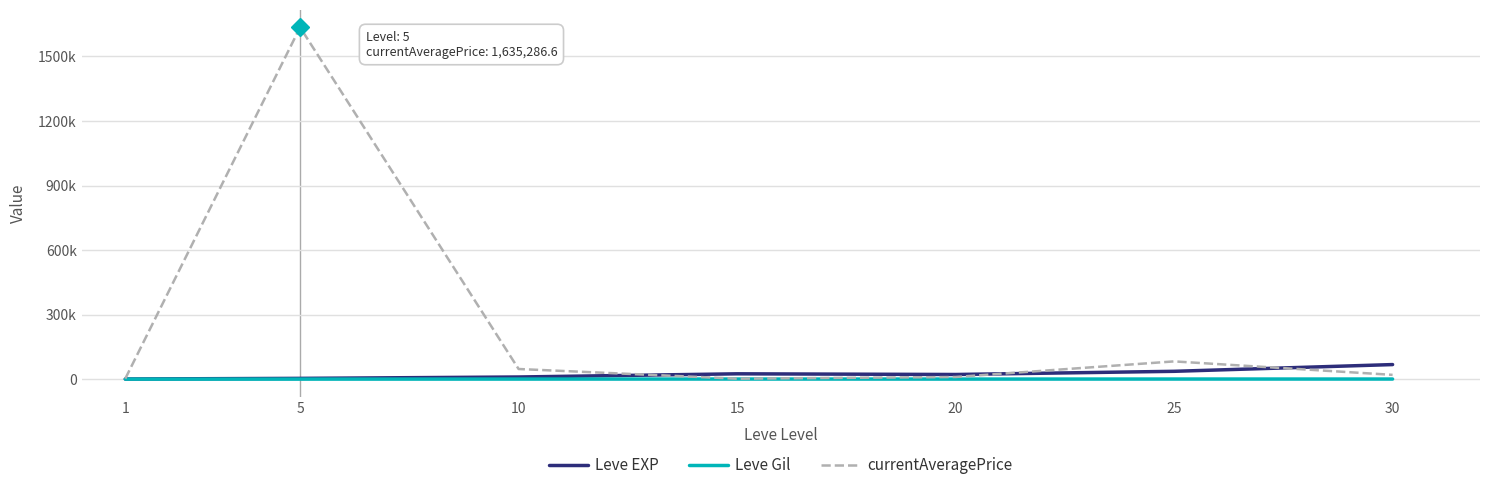

Reading right to left, extract all data points from this chart.

Leve EXP: 30=67730.0	25=36390.0	20=21600.0	15=24790.0	10=9990.0	5=3600.0	1=630.0
Leve Gil: 30=463.0	25=485.0	20=290.0	15=529.0	10=293.0	5=139.0	1=113.0
currentAveragePrice: 30=19900.0	25=82500.0	20=10008.0	15=2145.0	10=47142.1	5=1635286.6	1=2310.0